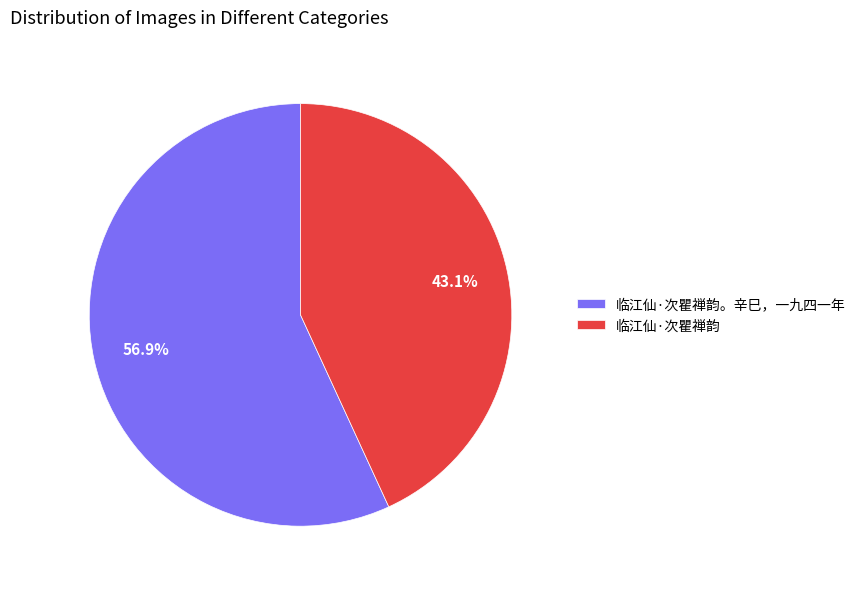

To the nearest percent, what percentage of the pie is 临江仙·次瞿禅韵?

43%